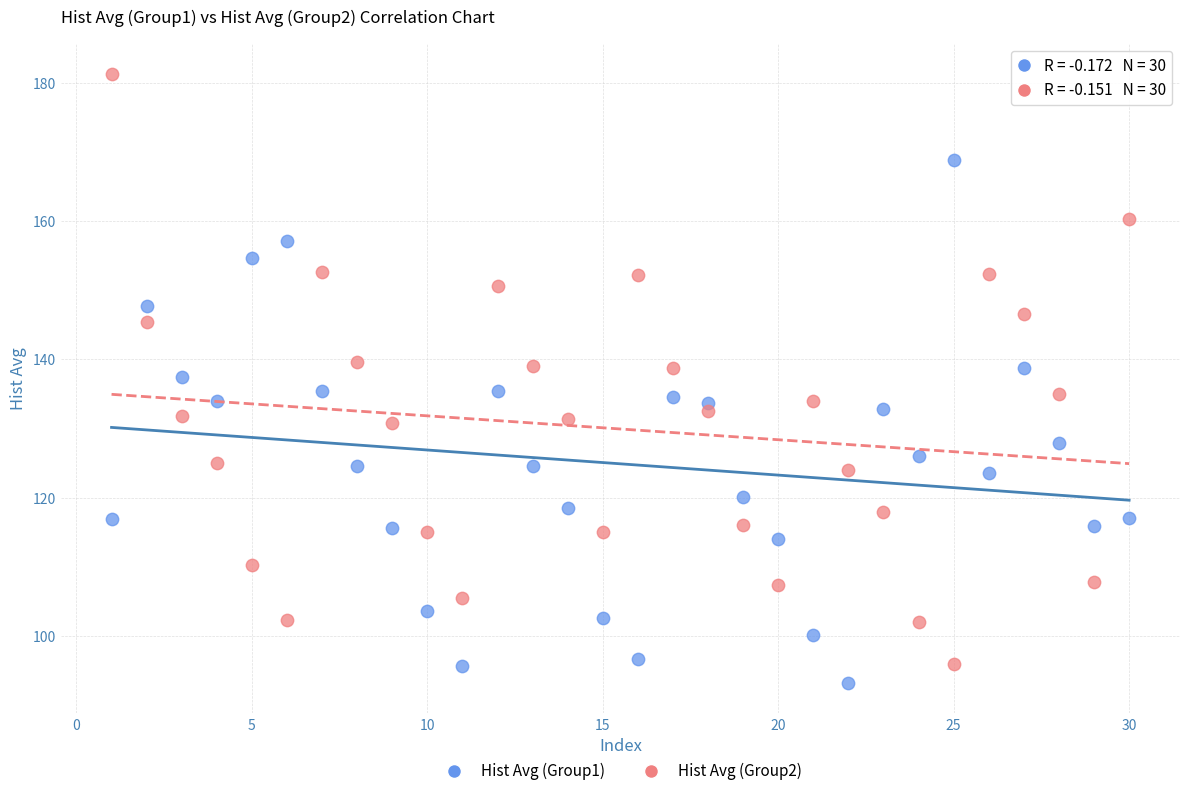

Across all data points, what is the range of Y values (max minus min)?

88.0